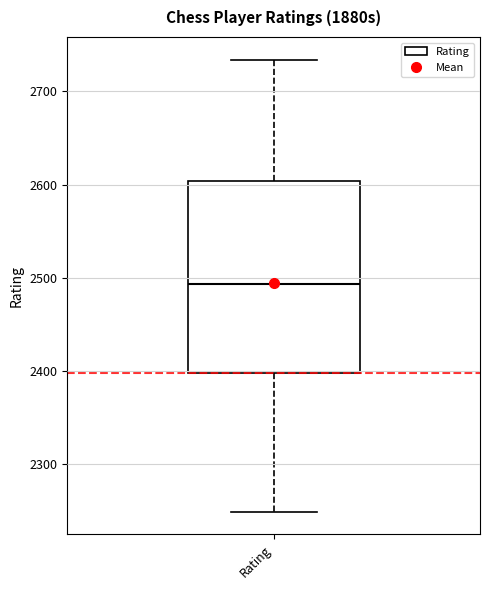

Where does the upper whisker of the box for Rating end on the y-axis? The values are not printed on the chart, so give them approximately, as read against the axis.

2730